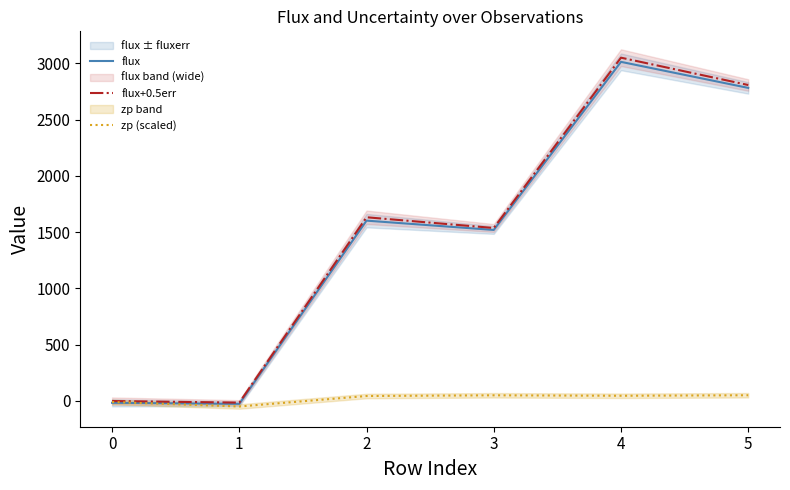

Between 0 and 1, which series saw the biggest shift?

zp (scaled)